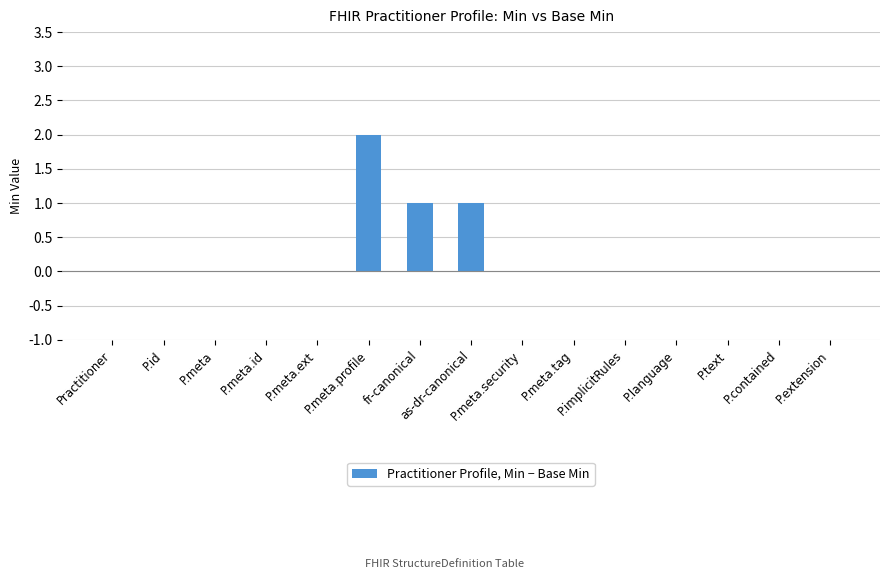

What is the sum of all values?

4